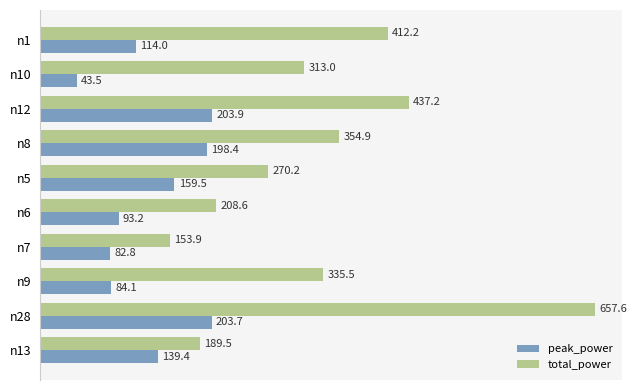

At how many categories does at least one series exceed 353?

4